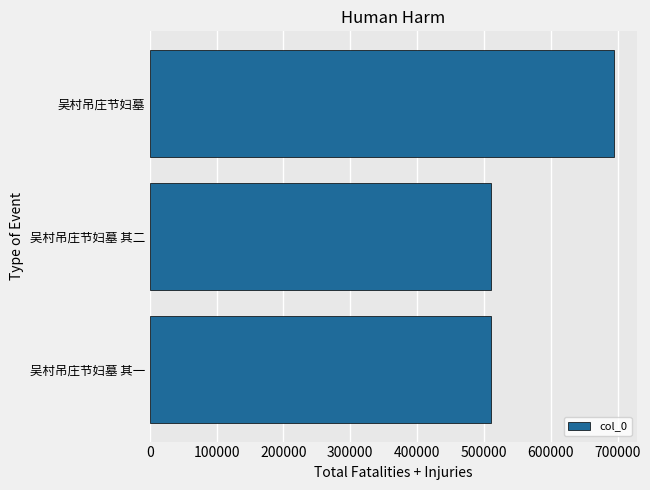

True or false: the data shows 694222 at 吴村吊庄节妇墓.

True